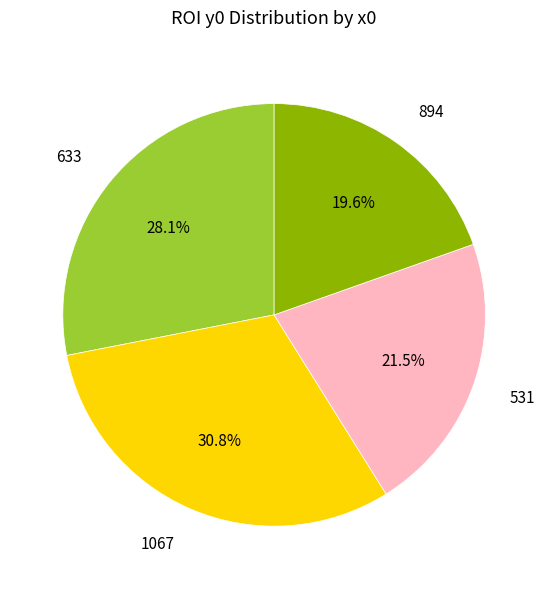

The 894 slice represents 30% of the pie. True or false?

False